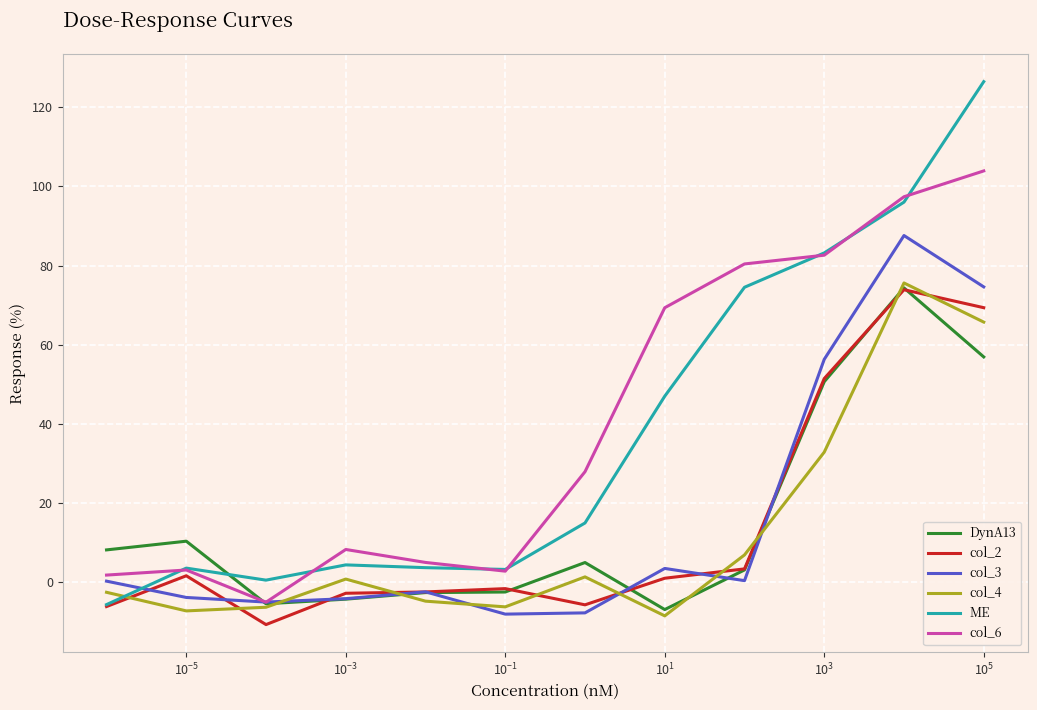

Which series has the widest spread of values?

ME